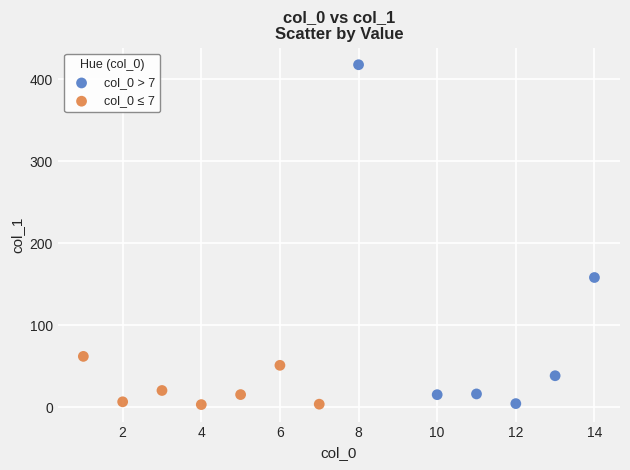

Which series contains the highest Y value?

col_0 > 7